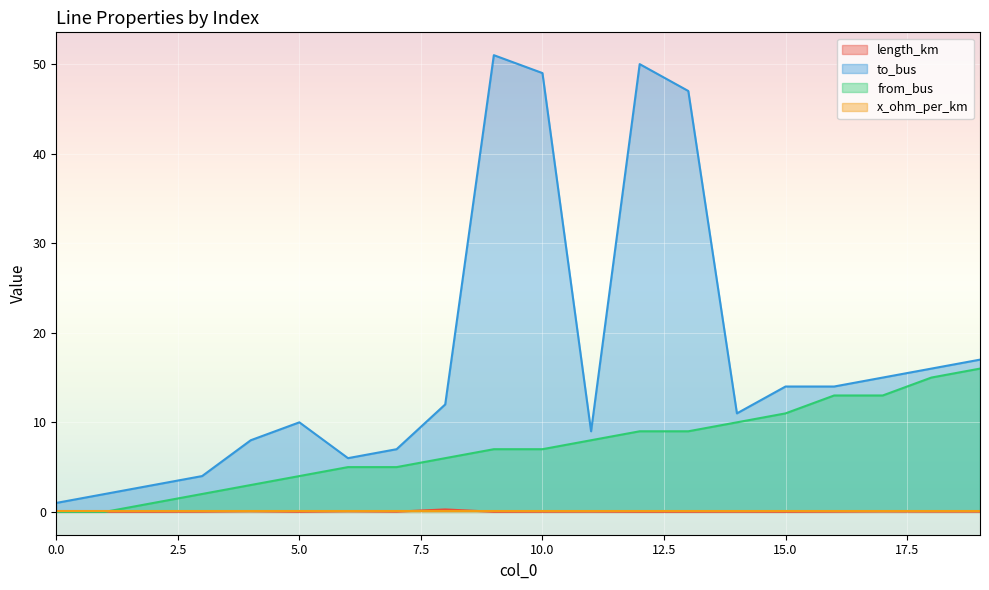

Between 0 and 11, which series saw the biggest shift?

to_bus